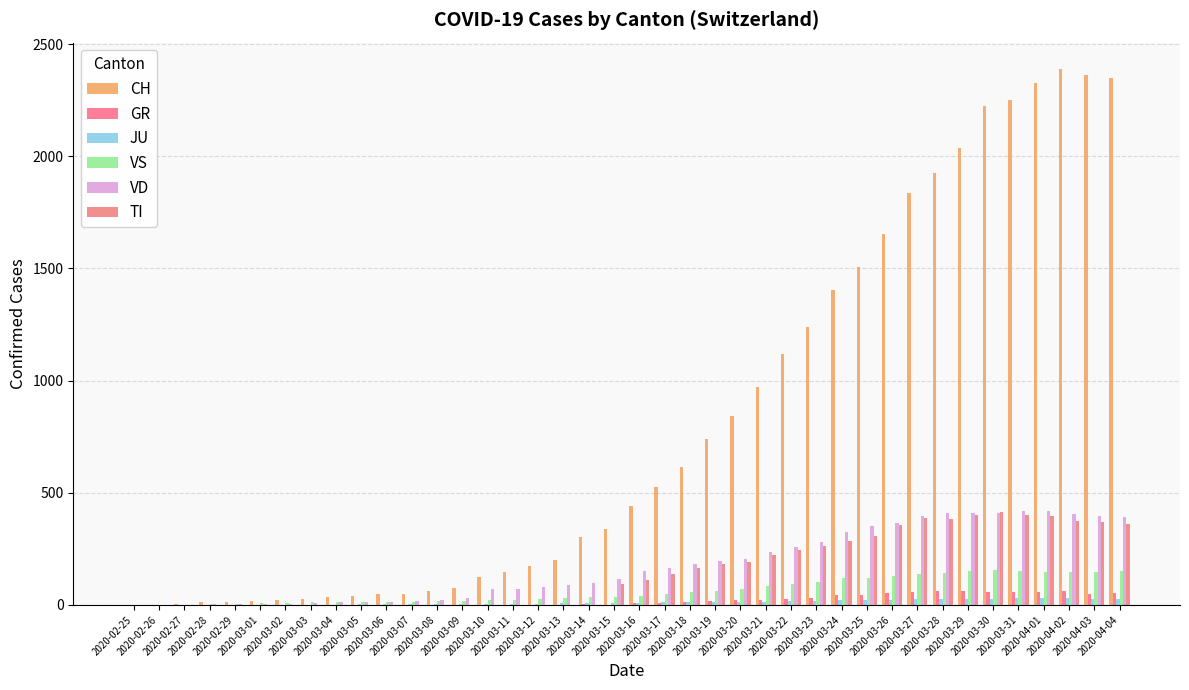

How many groups of bars are there?

40